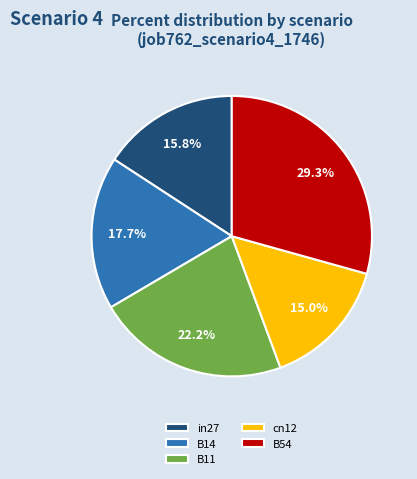

Is it true that B54 is 29% of the pie?

True